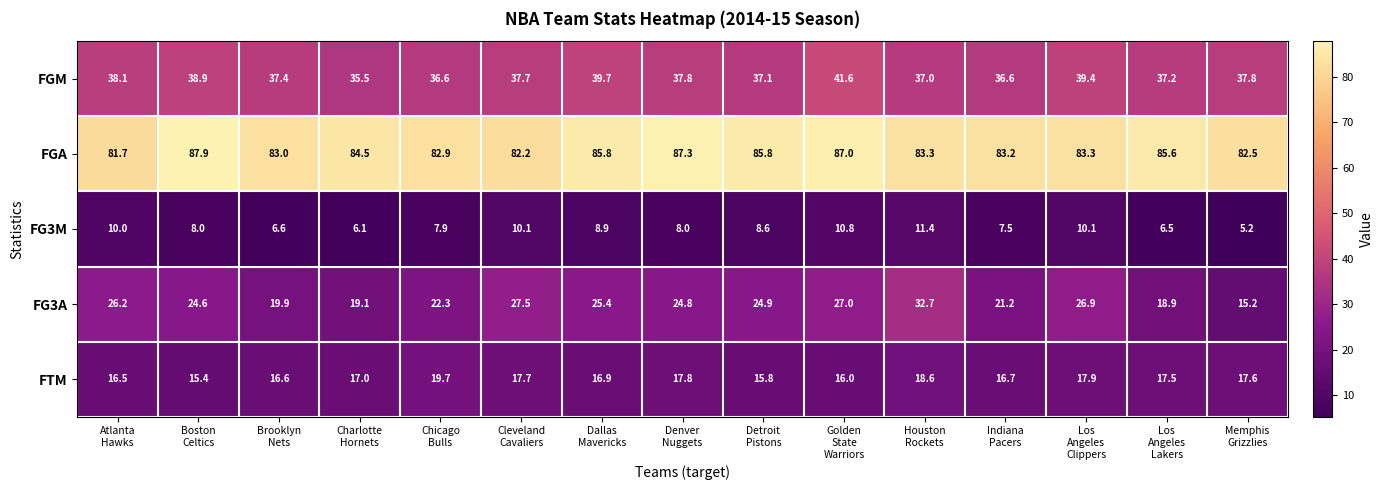

What is the minimum value shown in the chart?

5.2